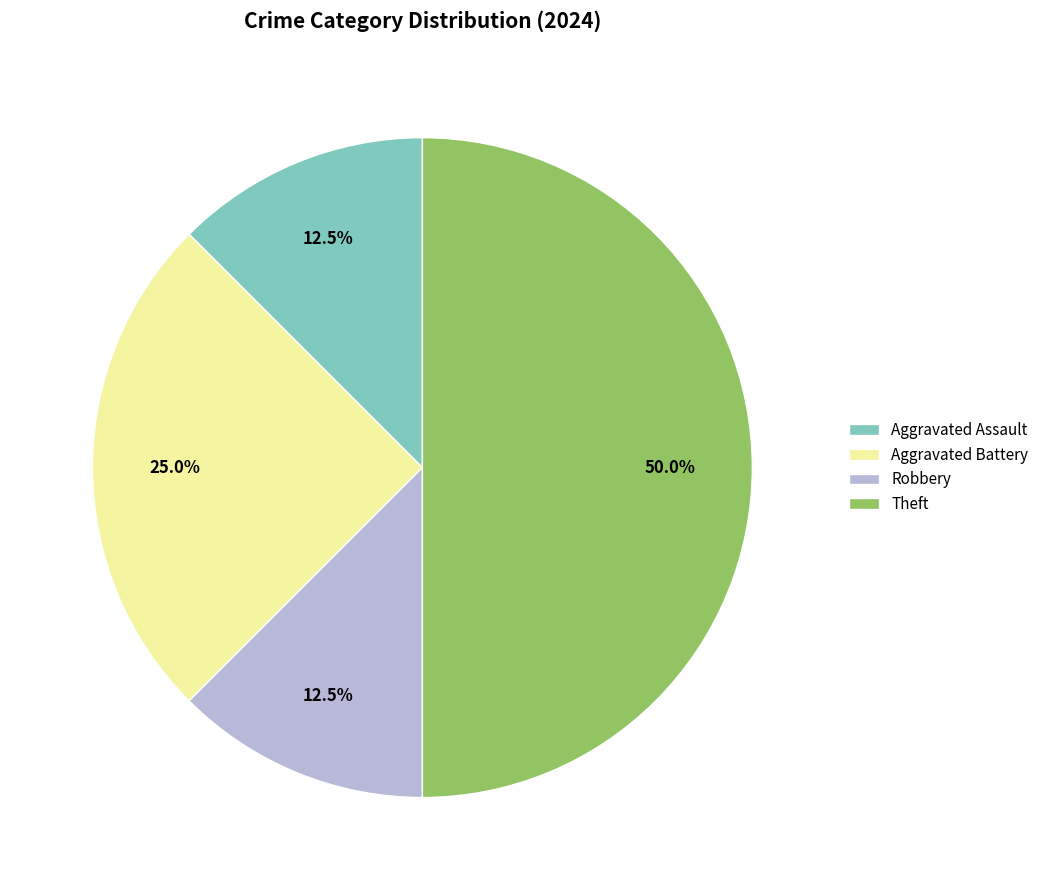

What is the largest slice in the pie chart?

Theft